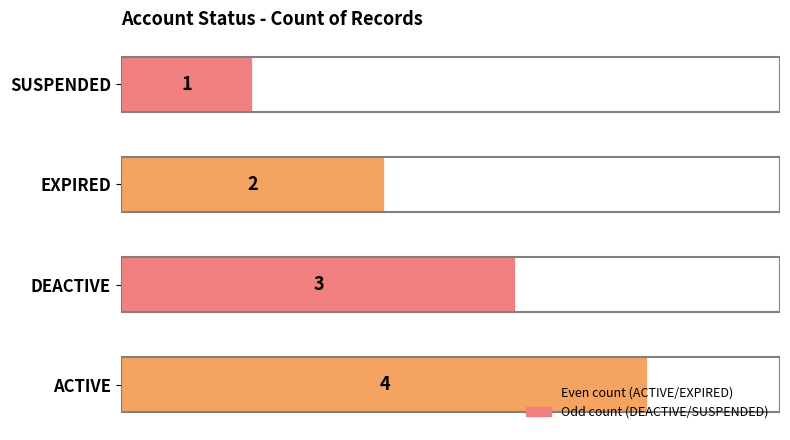

What is the smallest value displayed?

1